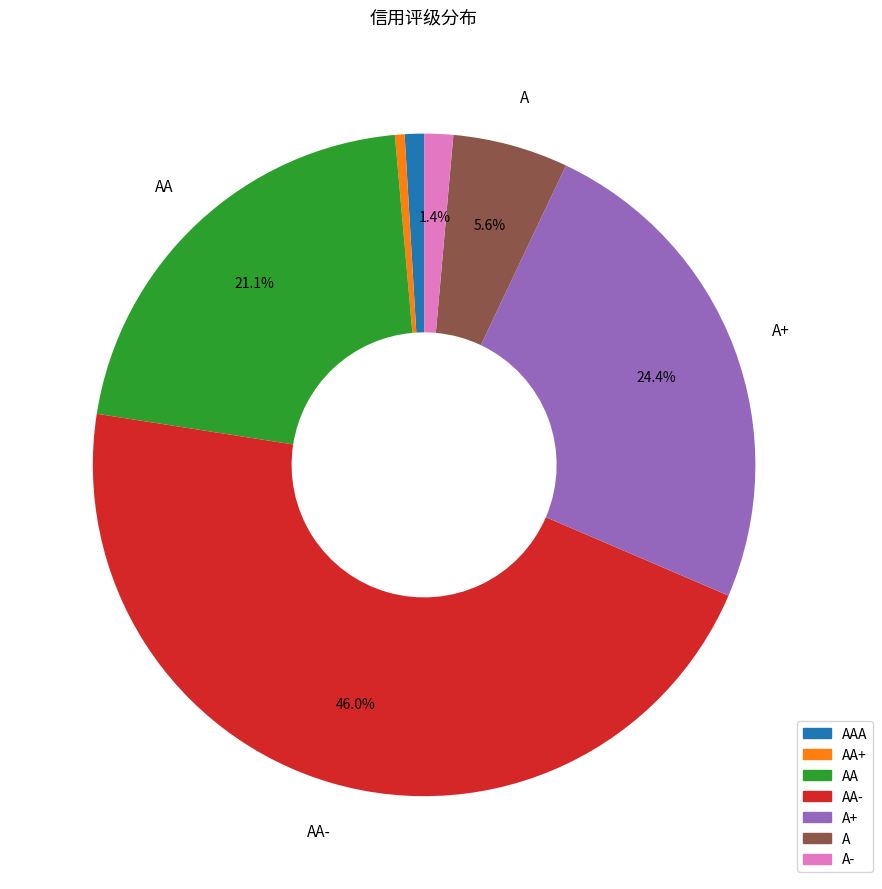

How many slices are in this pie chart?

7